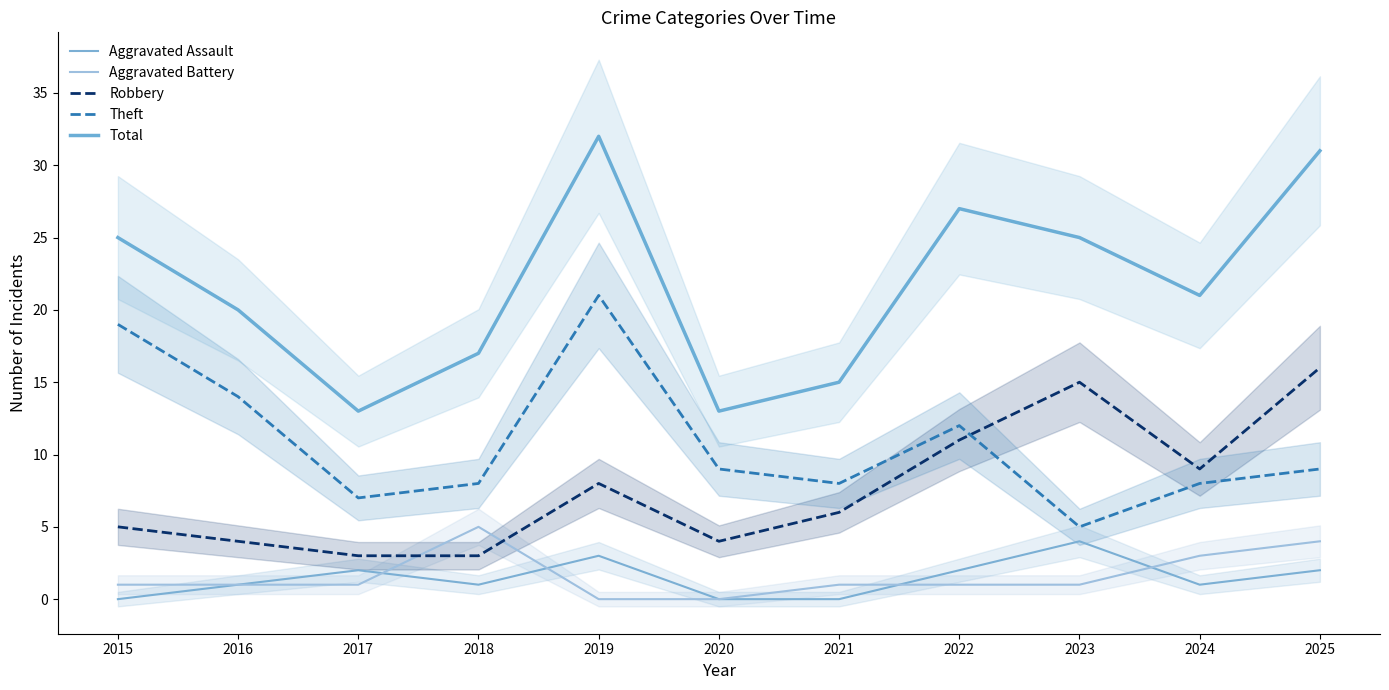

Count the number of categories in the chart.

11